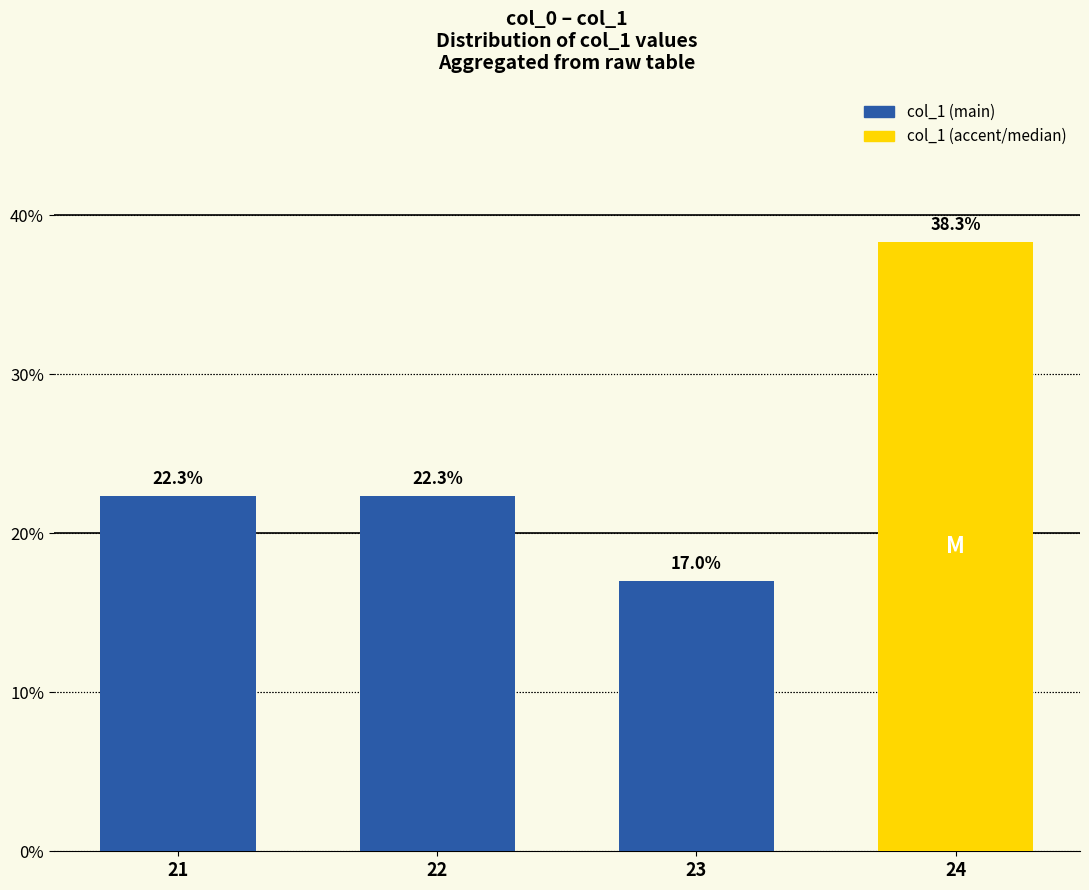

Reading left to right, extract all data points from this chart.

22.3	22.3	17.0	38.3